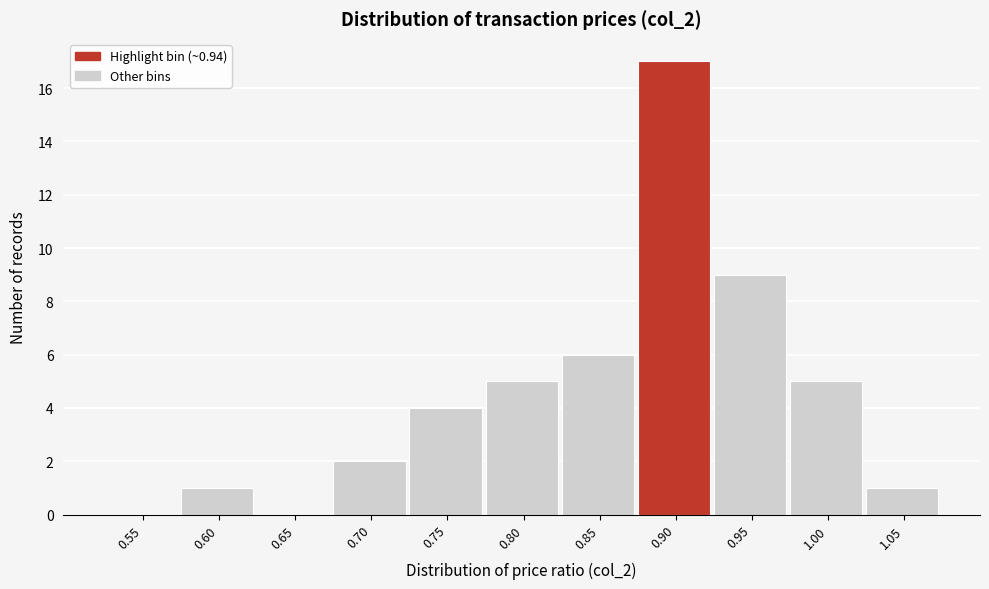

Reading left to right, list all the values displayed in this chart.

0.55=0	0.60=1	0.65=0	0.70=2	0.75=4	0.80=5	0.85=6	0.90=17	0.95=9	1.00=5	1.05=1